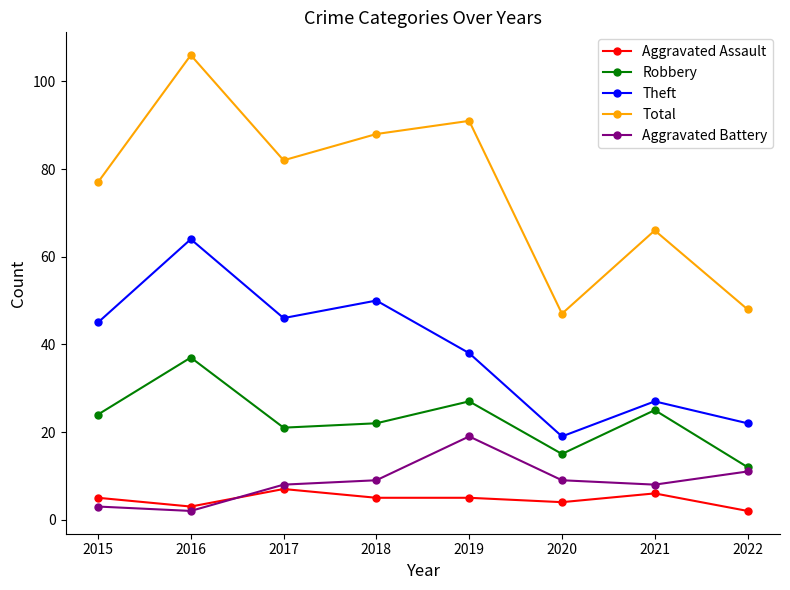

Which series has the largest total across all categories?

Total